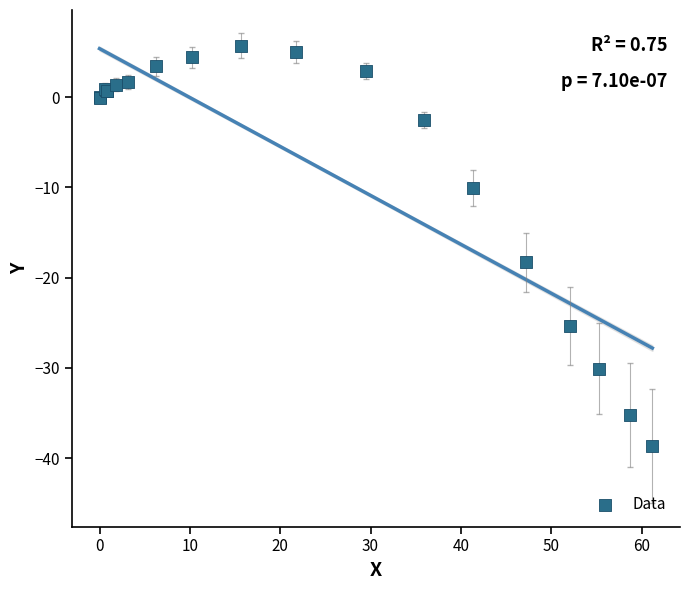

What Y value in the scatter plot is closest to -16?

-18.3